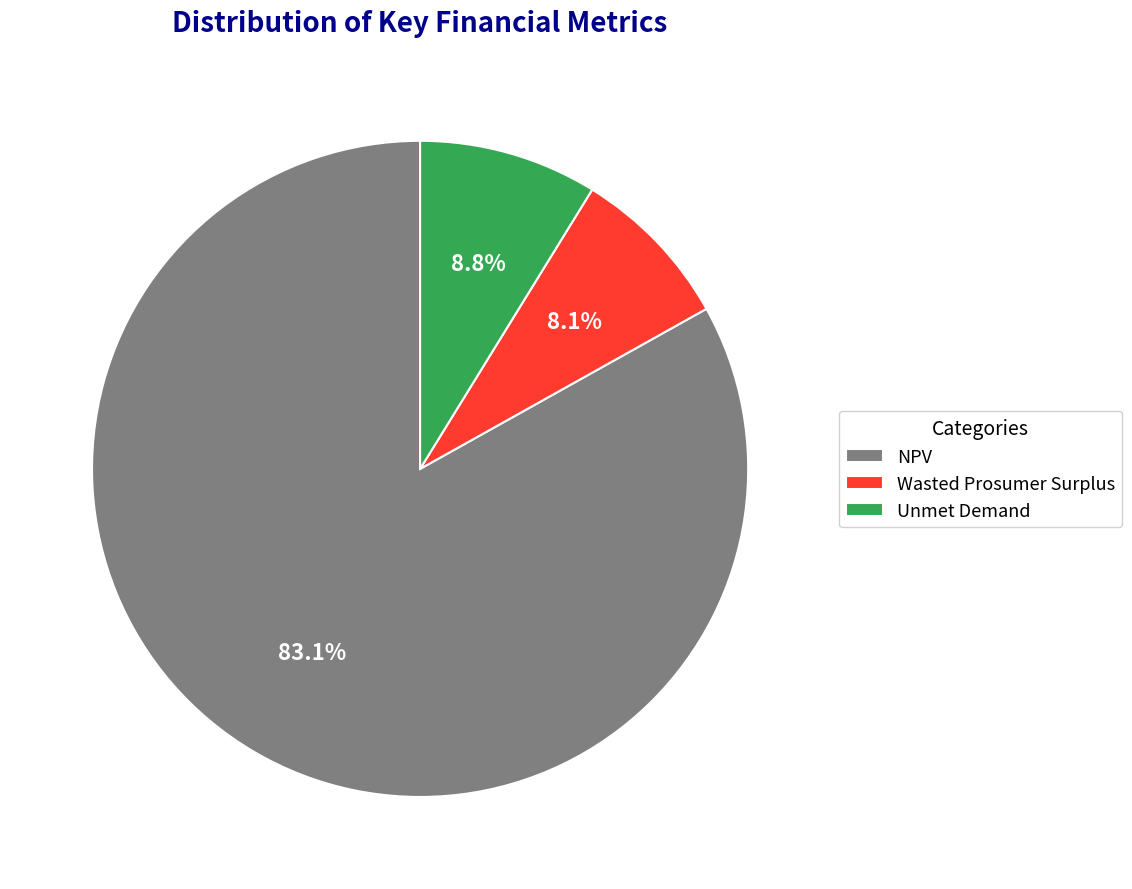

Which category has the biggest portion of the pie?

NPV